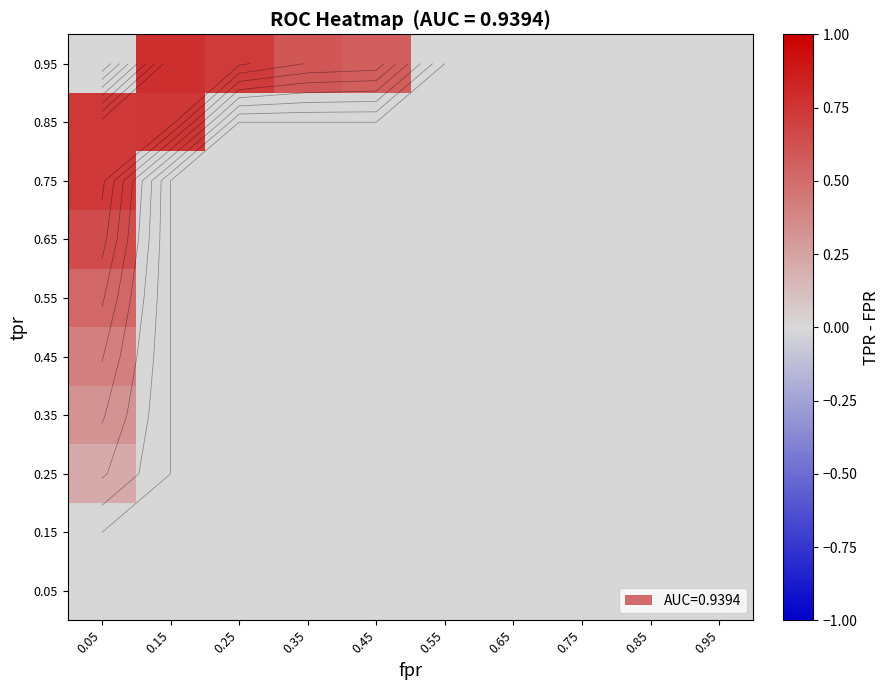

At how many categories does at least one series exceed 0?

5